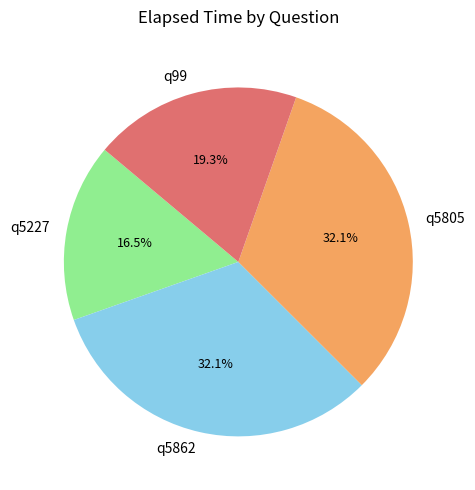

To the nearest percent, what is the difference between the largest and smallest slice percentages?

16%